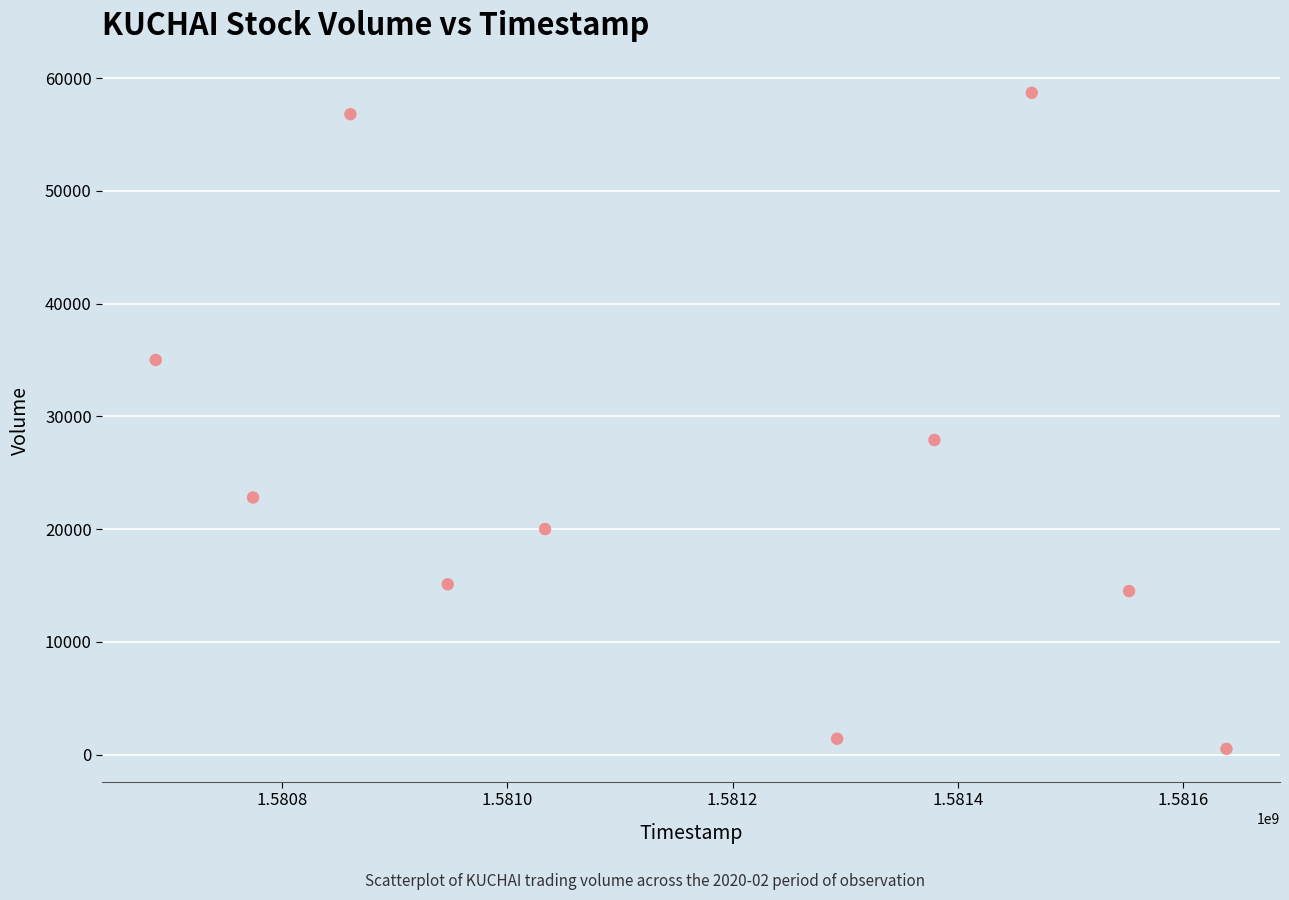

What is the range of Y values (max minus min)?

58200